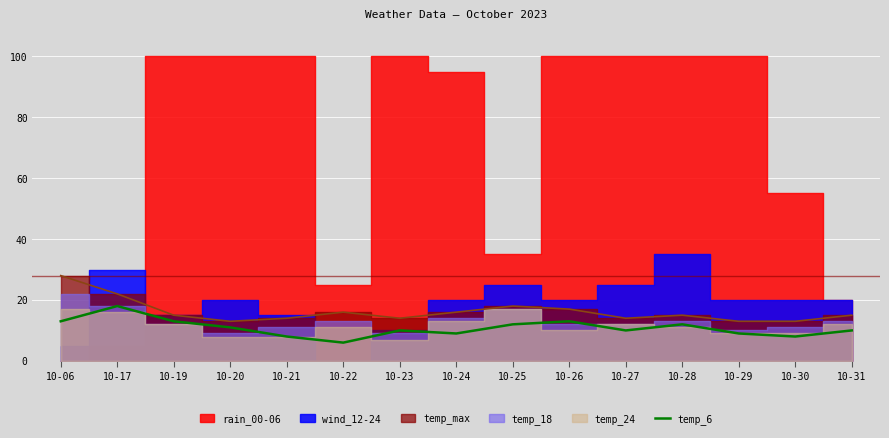

What is the approximate value at 10-20, to the nearest 10?

10